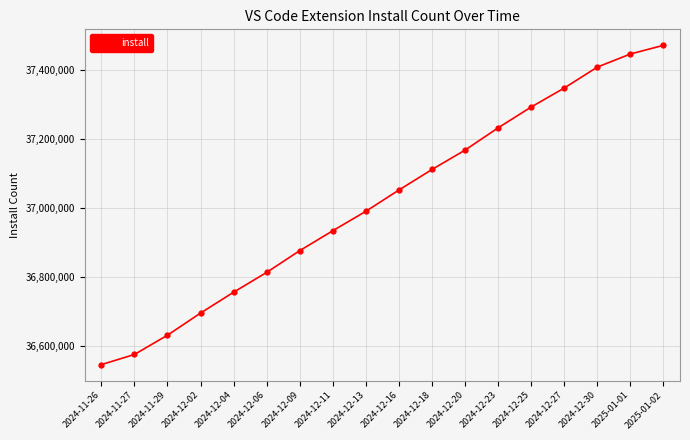

What is the average value?

37018346